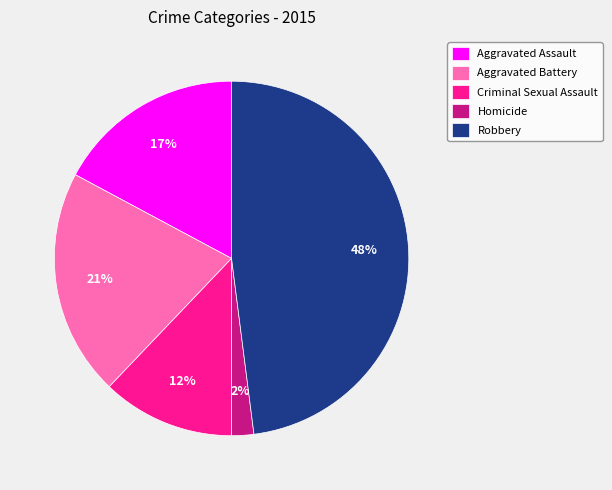

To the nearest percent, what portion does Homicide represent?

2%